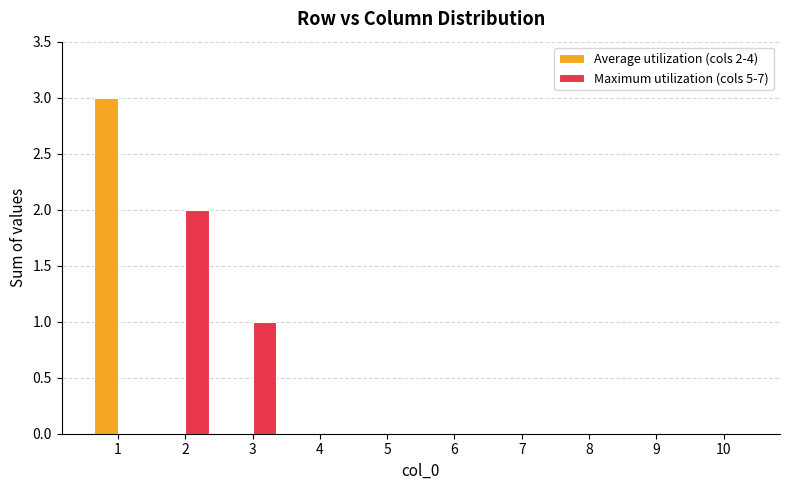

Which series changed the most between 1 and 10?

Average utilization (cols 2-4)